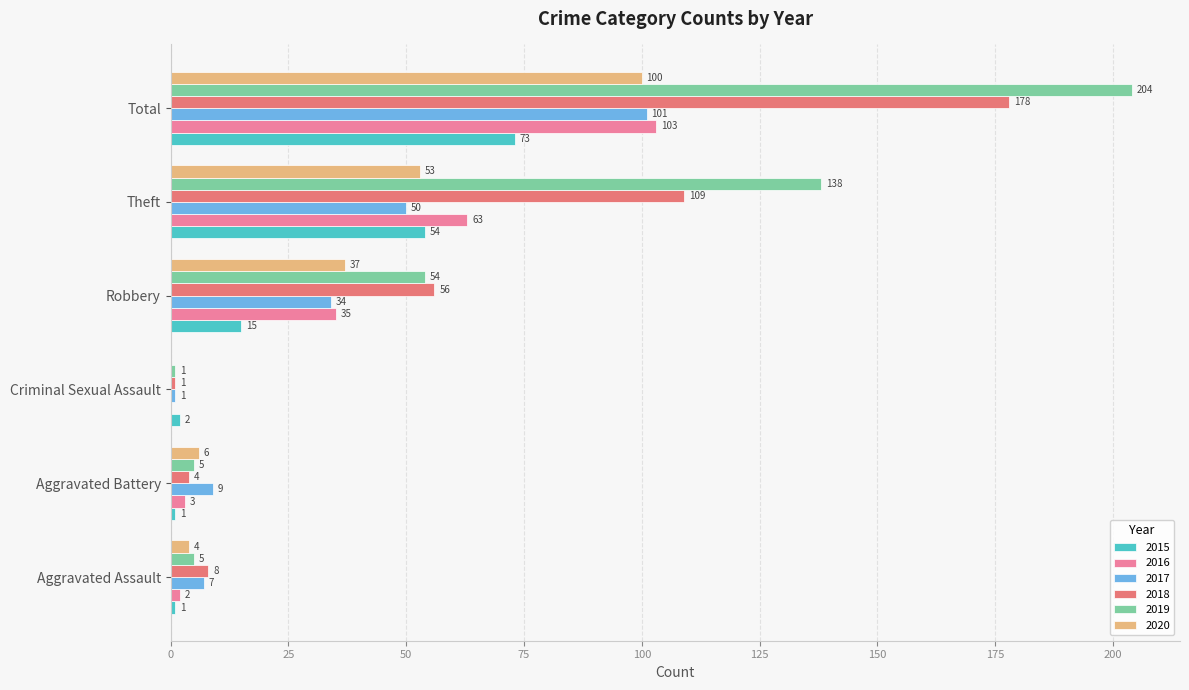

Which series has the largest total across all categories?

2019